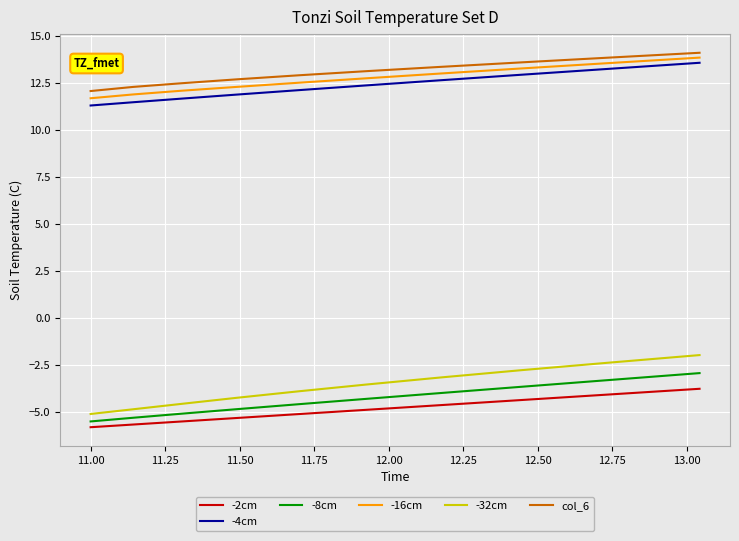

Does the chart display data point markers on the line(s)?

No